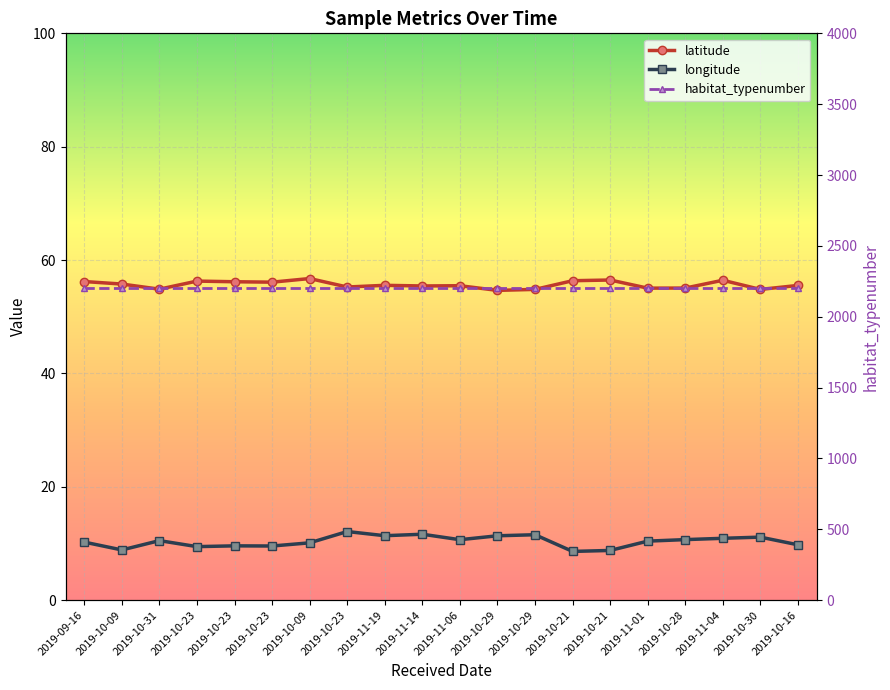

The value of habitat_typenumber at 2019-09-16 is 2200.0. True or false?

True